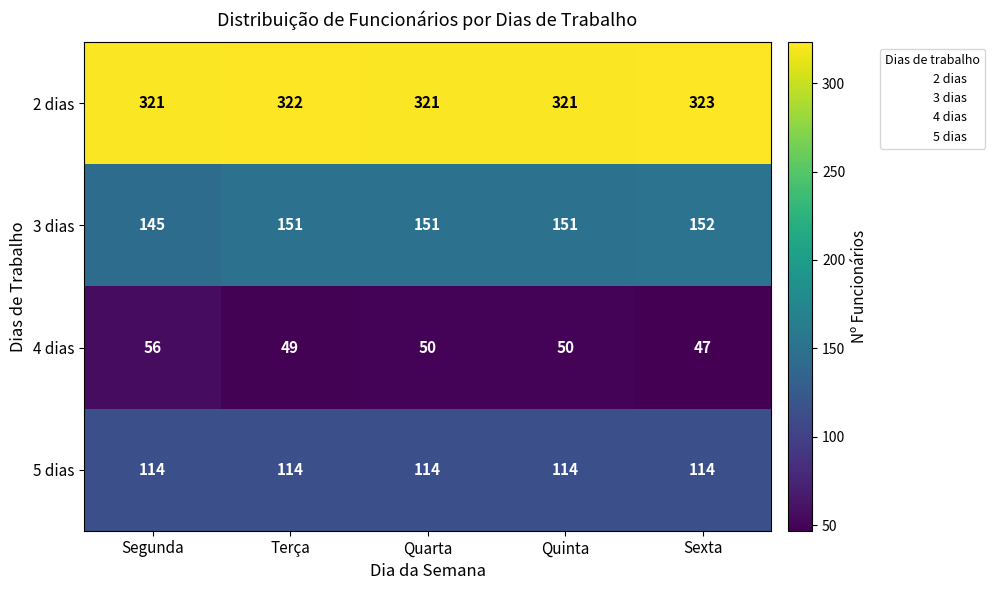

What is the maximum value for 2 dias?

323